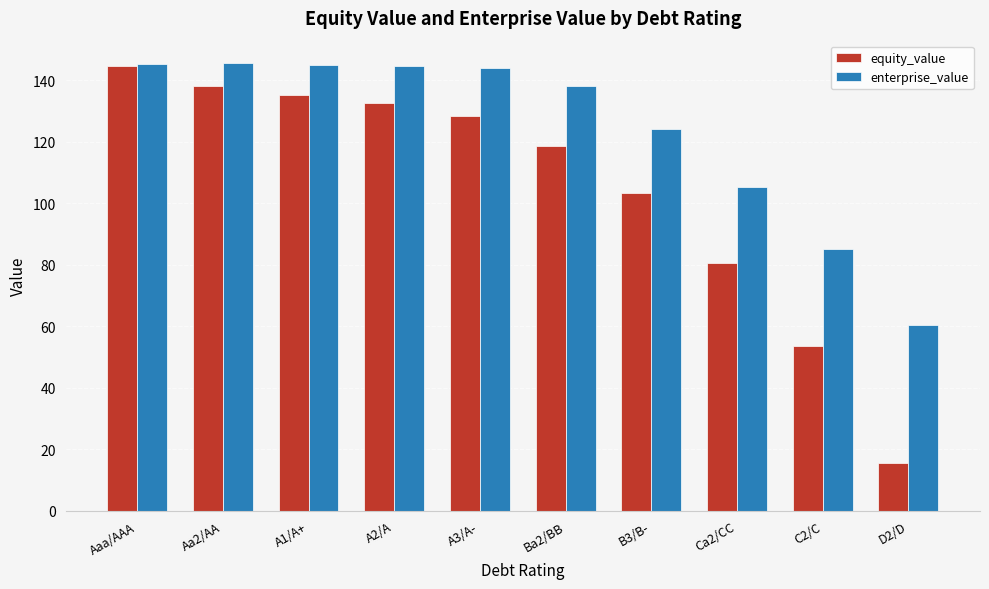

What position from the left is Aa2/AA?

2